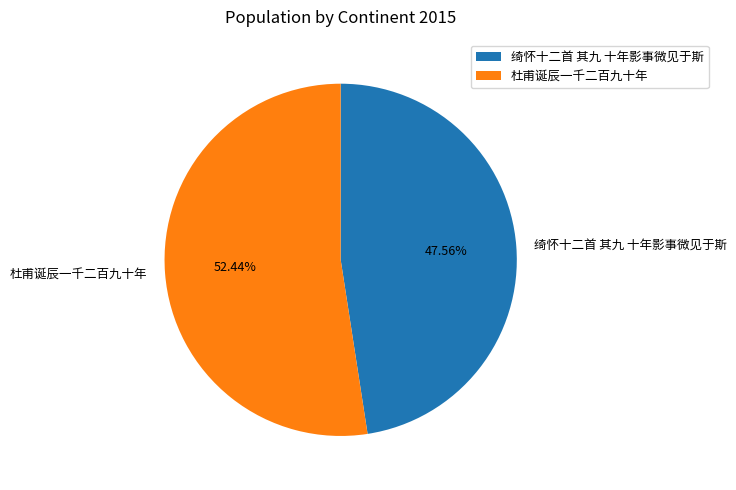

Which category has the smallest portion of the pie?

绮怀十二首 其九 十年影事微见于斯